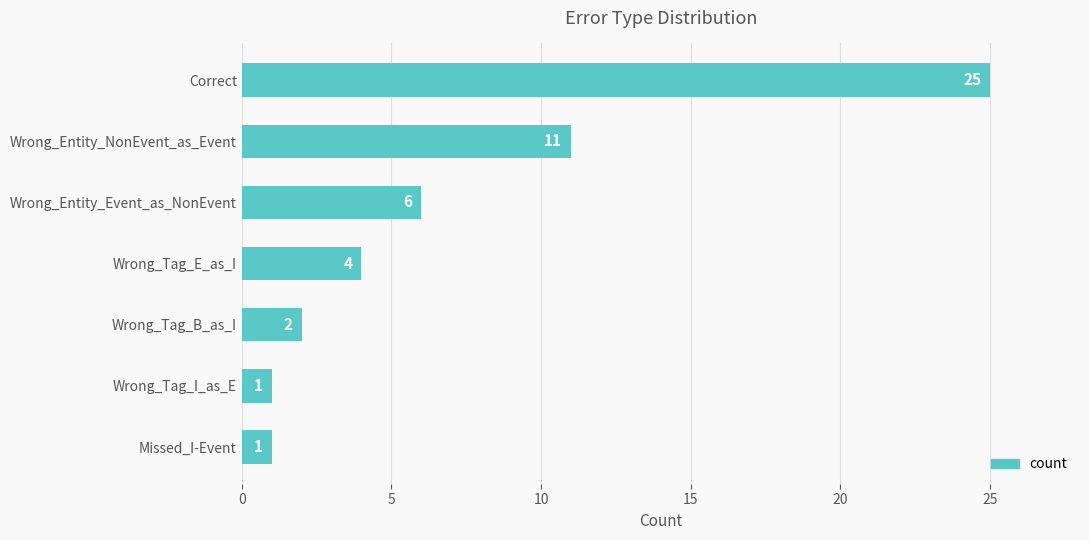

What is the sum of all values?

50